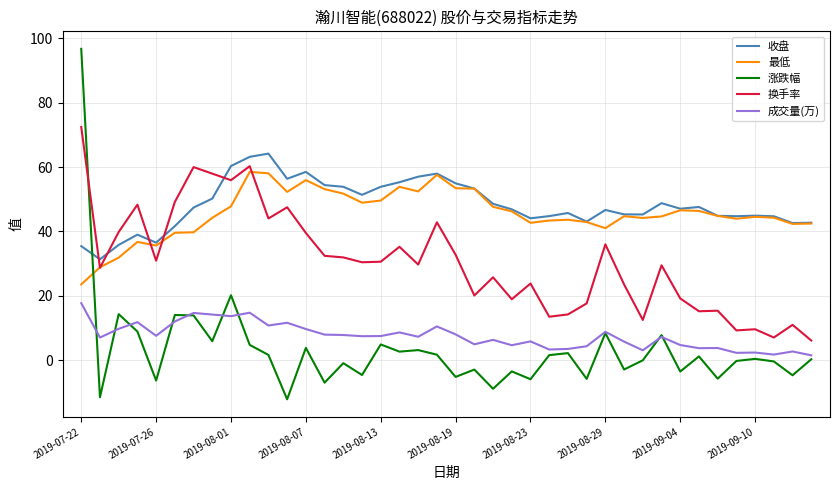

How many lines are shown in the chart?

5